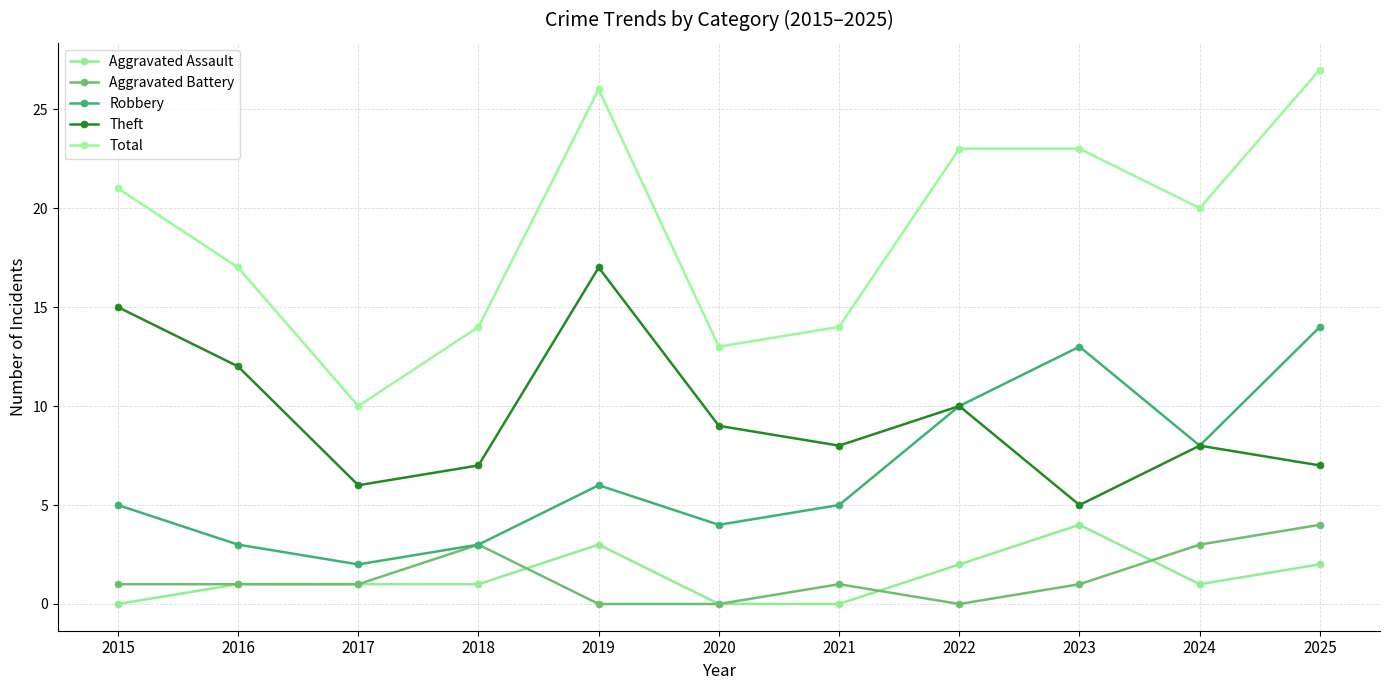

How many interior local peaks does the Robbery series have?

2